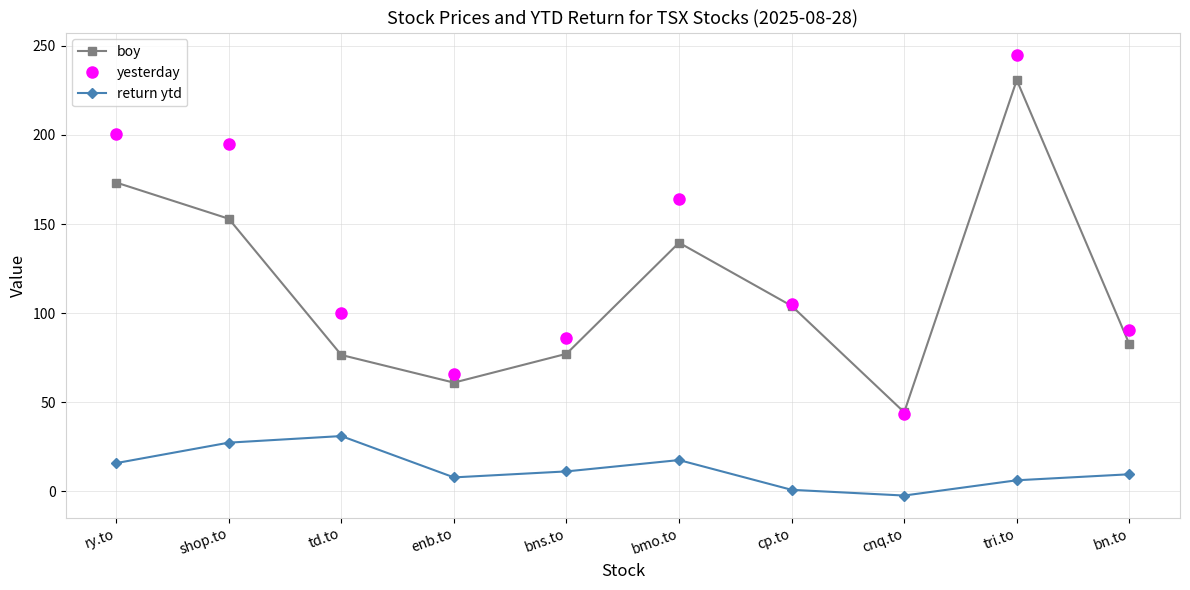

True or false: boy has more than 1 points higher than both neighbors.

True